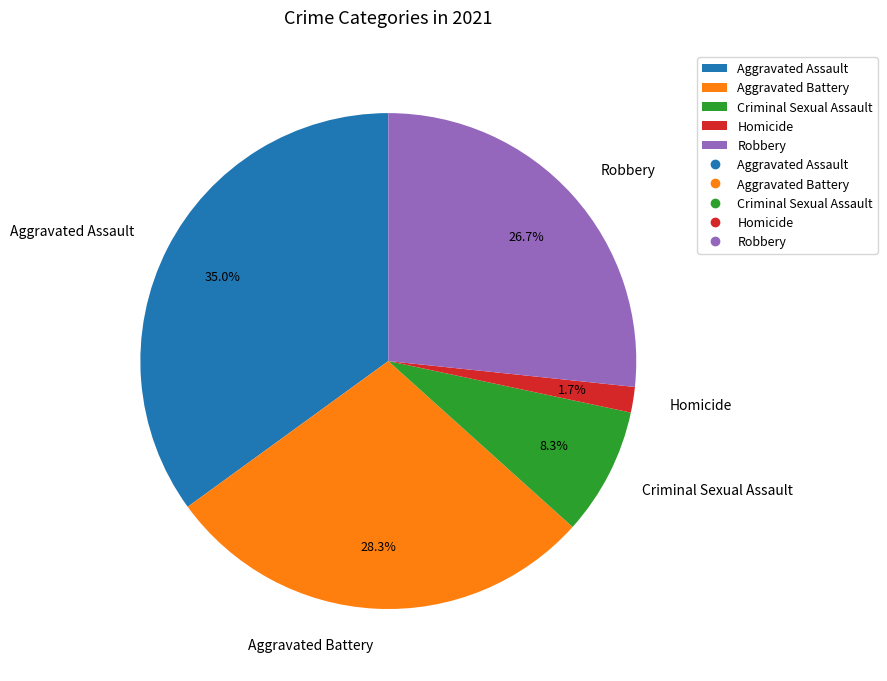

To the nearest percent, what percentage of the pie is Criminal Sexual Assault?

8%